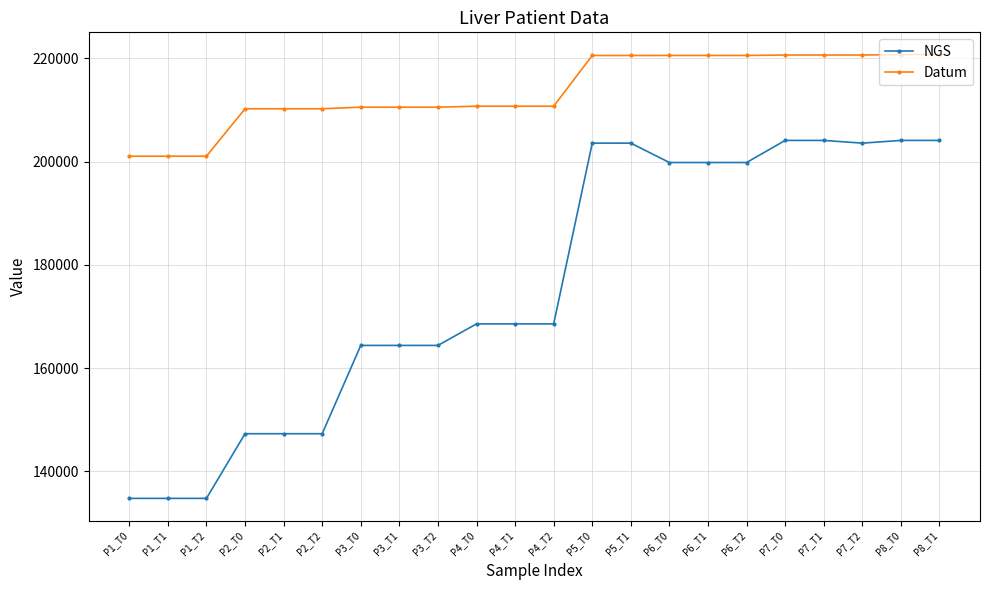

At P2_T2, list the series in order from largest to smallest.

Datum, NGS